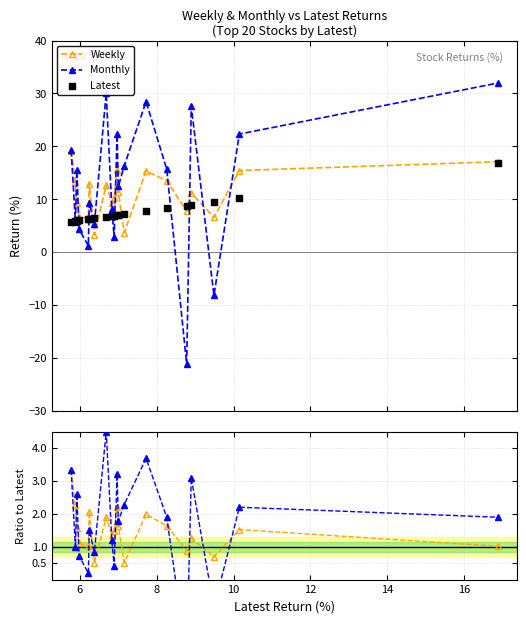

Which series has the widest spread of Y values?

Monthly